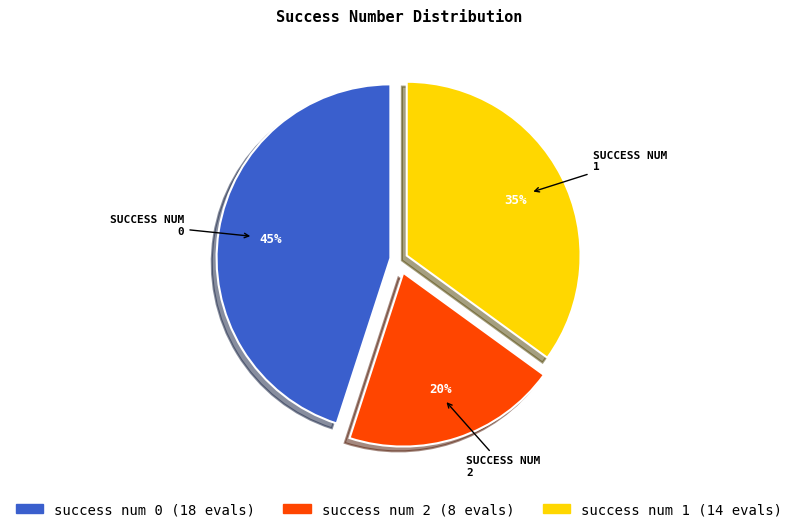

What is the largest slice in the pie chart?

SUCCESS NUM 0